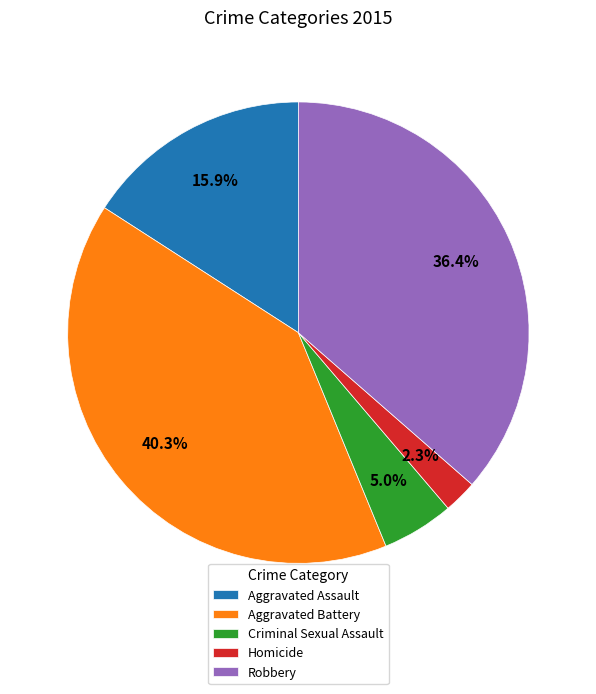

Is Aggravated Battery the majority of the pie?

No